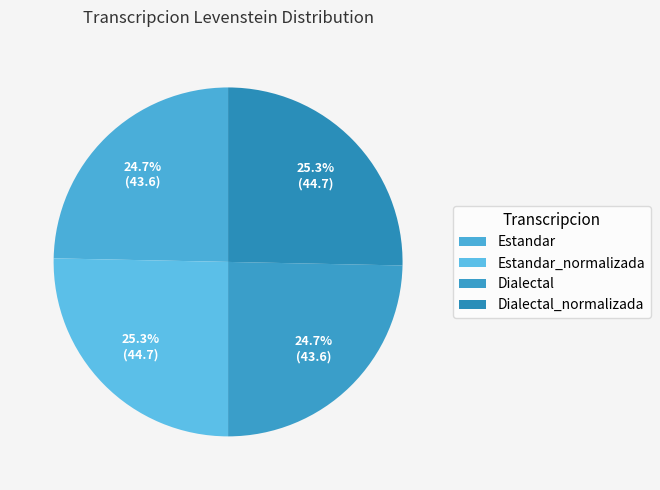

How many slices are in this pie chart?

4